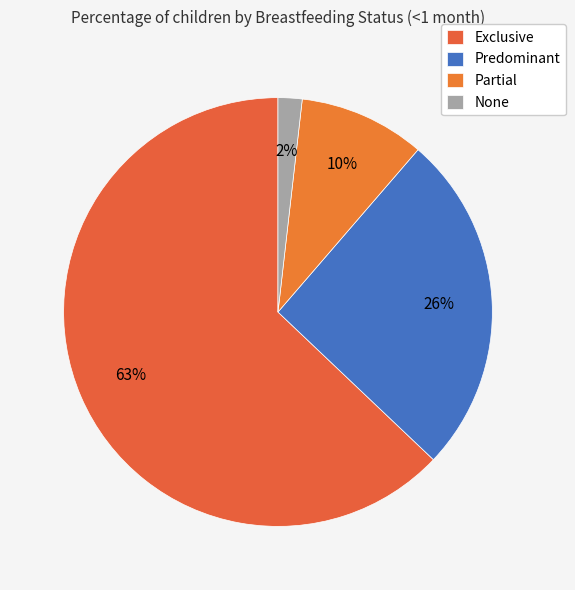

Which category has the biggest portion of the pie?

Exclusive